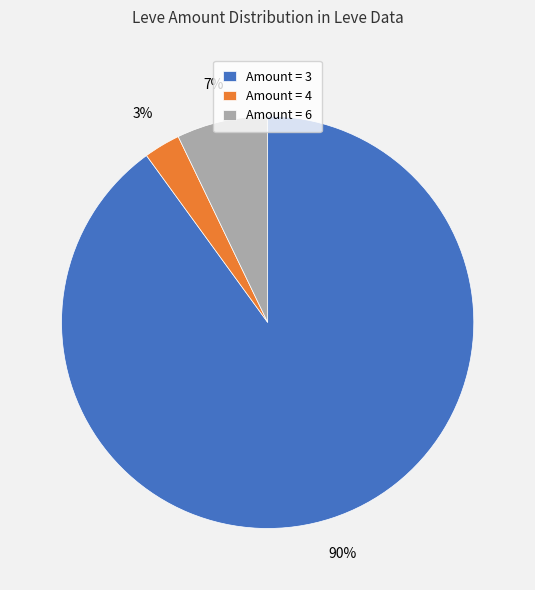

To the nearest percent, what is the average slice percentage?

33%